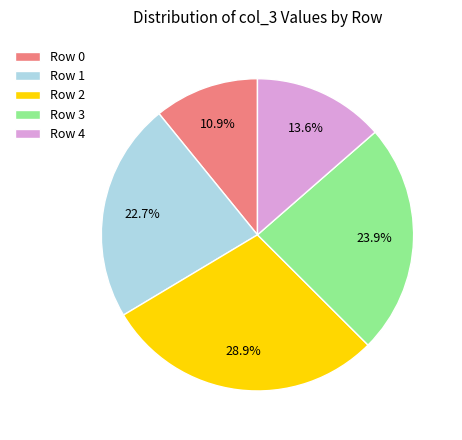

Is there a majority slice in this chart?

No